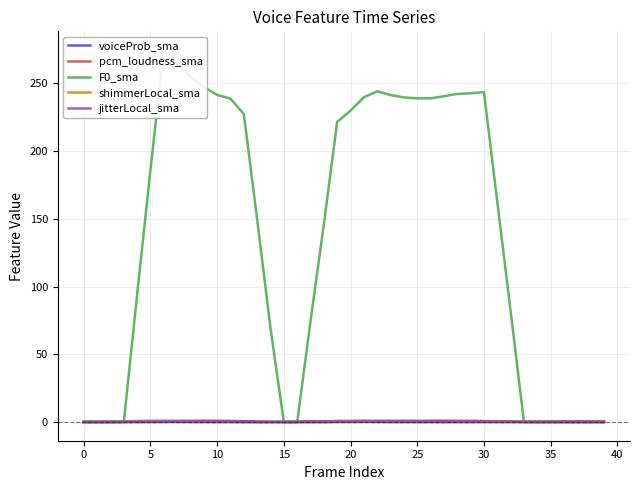

What are all the series names shown in the legend?

voiceProb_sma, pcm_loudness_sma, F0_sma, shimmerLocal_sma, jitterLocal_sma